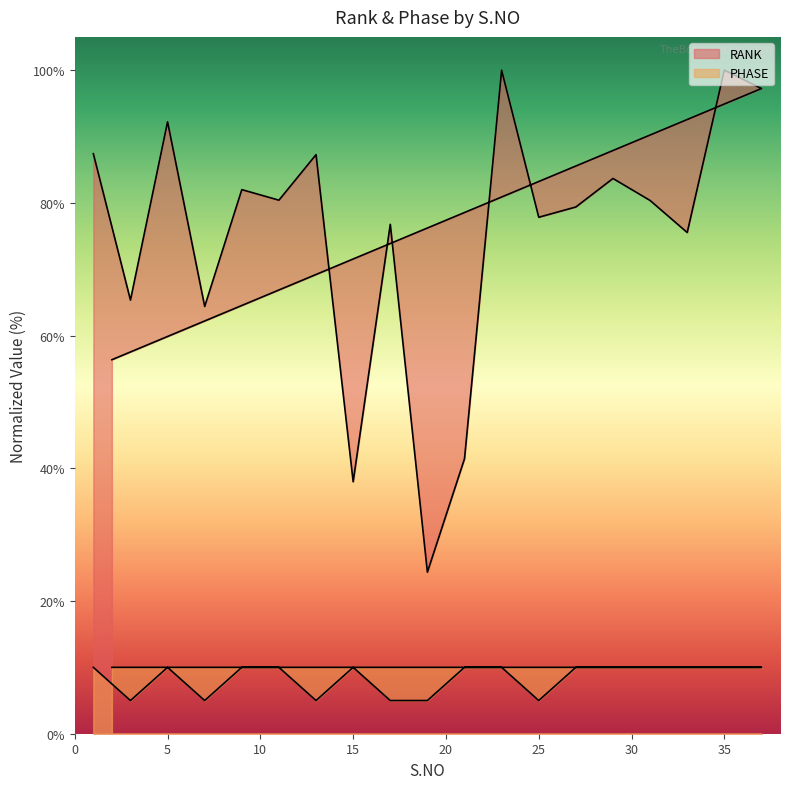

Reading left to right, transcribe all the data shown in this chart.

RANK: 1=87.4	3=65.3	5=92.2	7=64.4	9=82.0	11=80.4	13=87.3	15=38.0	17=76.8	19=24.3	21=41.4	23=100.0	25=77.8	27=79.4	29=83.7	31=80.4	33=75.5	35=100.0	37=97.2	2=56.4
PHASE: 1=10.0	3=5.0	5=10.0	7=5.0	9=10.0	11=10.0	13=5.0	15=10.0	17=5.0	19=5.0	21=10.0	23=10.0	25=5.0	27=10.0	29=10.0	31=10.0	33=10.0	35=10.0	37=10.0	2=10.0